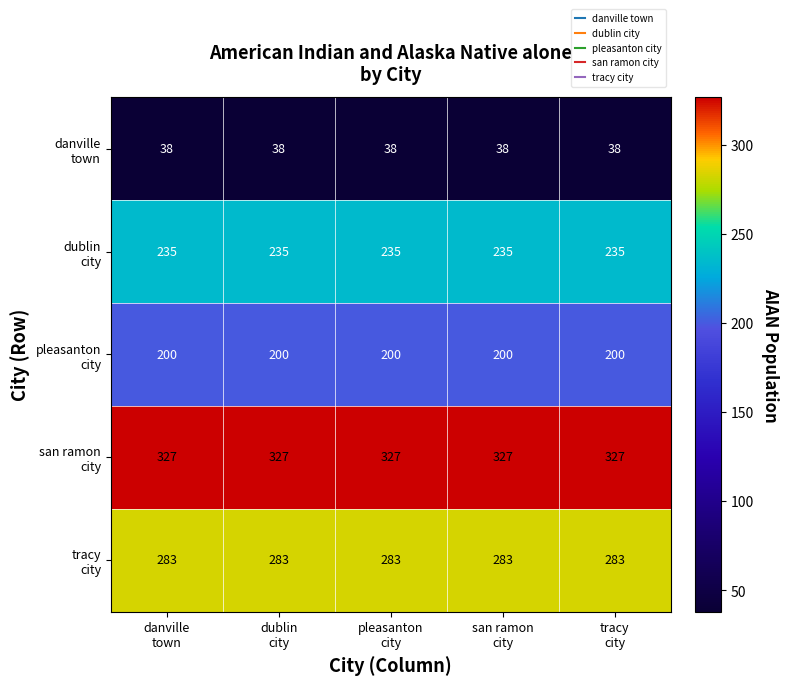

At how many categories does at least one series exceed 250?

5